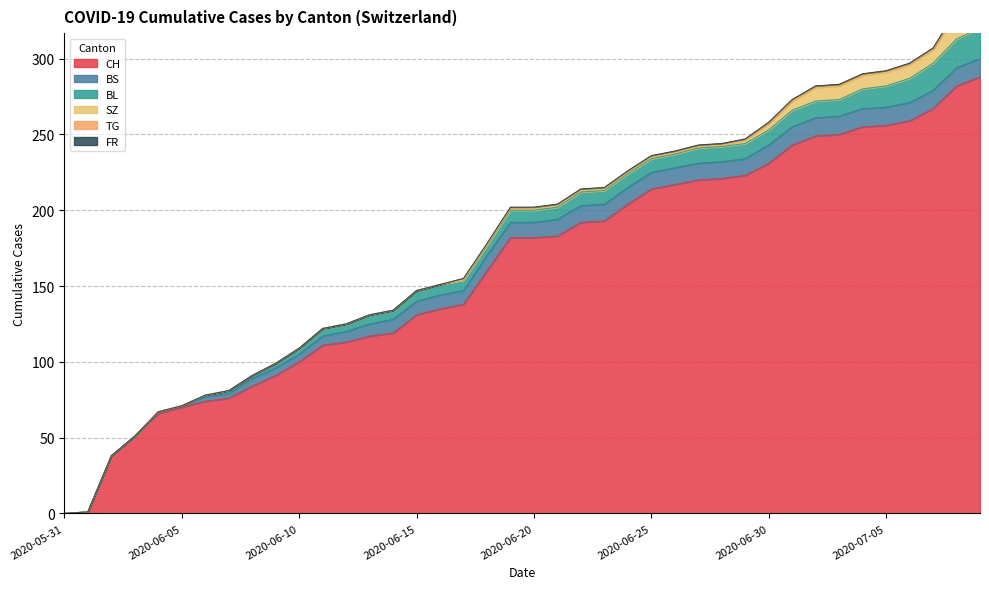

At which category is the sum across all series the highest?

2020-07-09